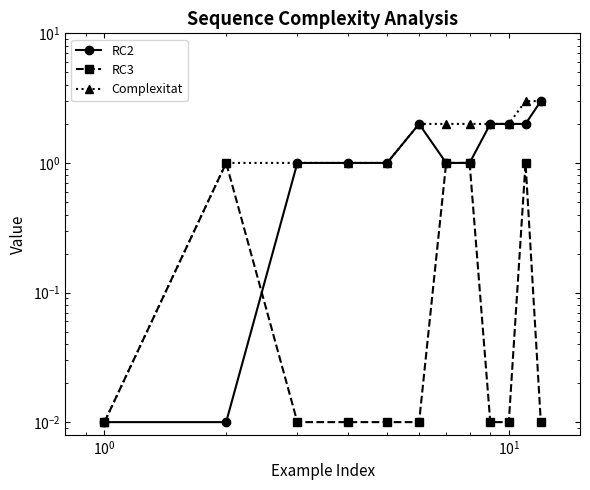

Between $\mathdefault{10^{3}}$ and 9, which series saw the biggest shift?

RC2